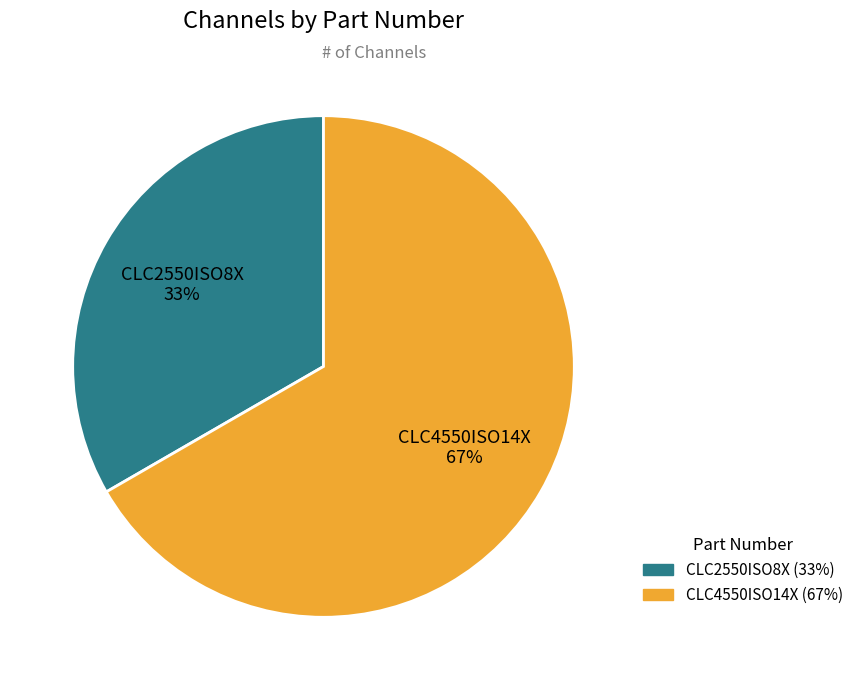

Which category accounts for the majority?

CLC4550ISO14X